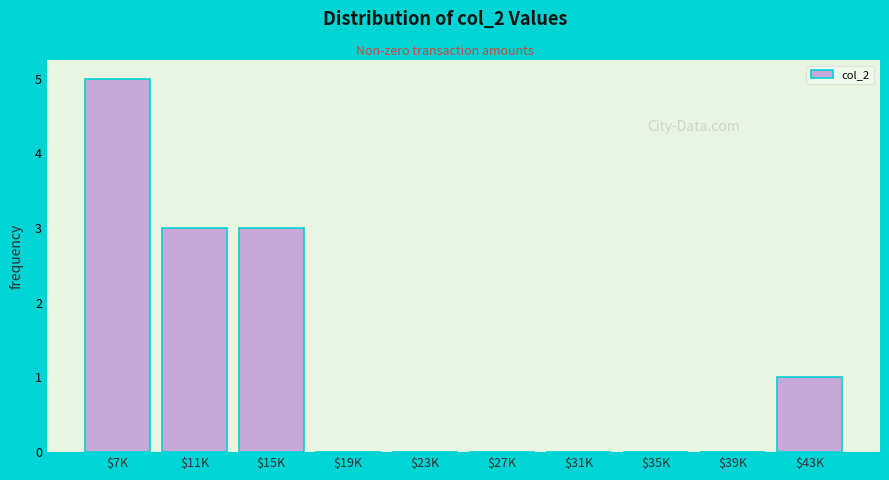

What is the sum of all values?

12